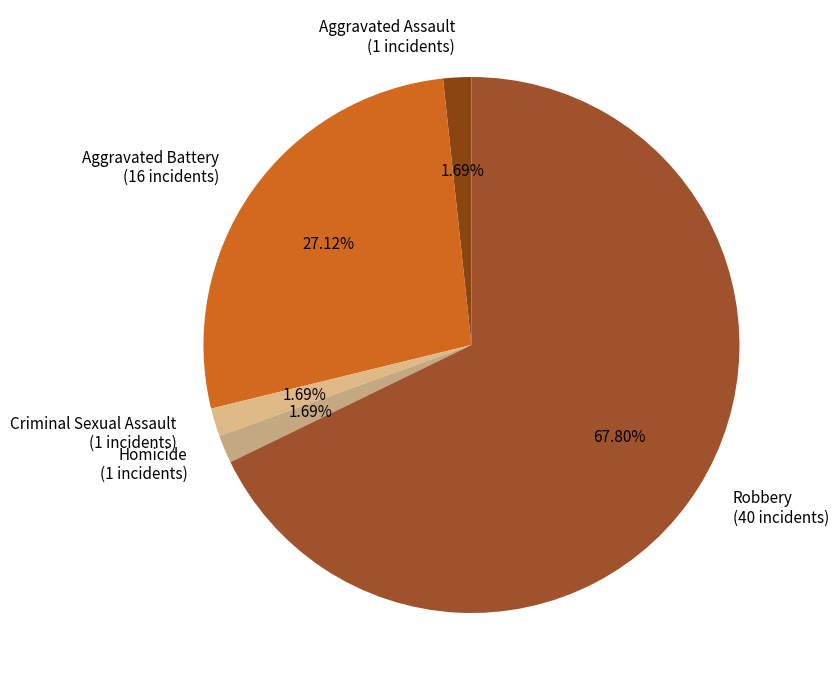

Count the number of slices in the pie.

5